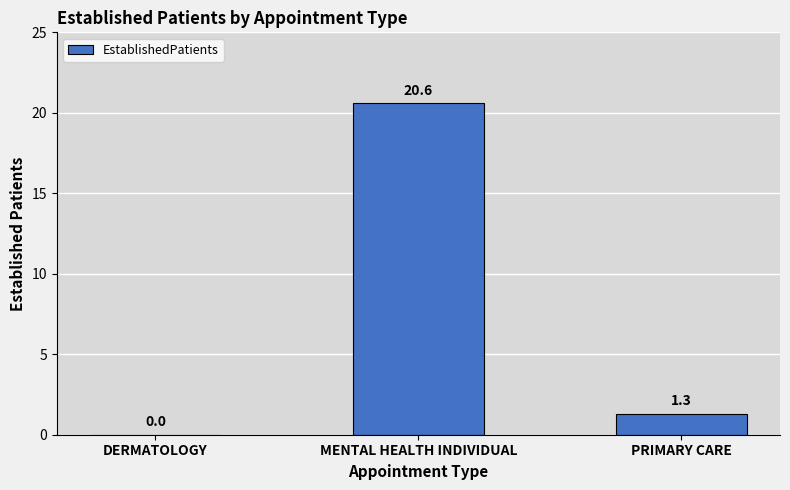

What is the difference between the values at PRIMARY CARE and MENTAL HEALTH INDIVIDUAL?

19.3